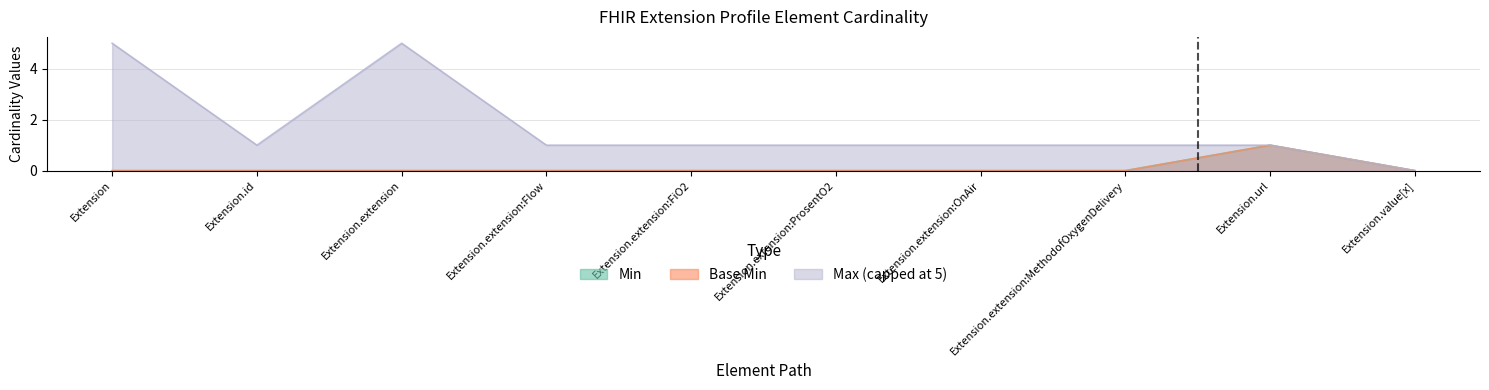

Rank the categories by Base Min value from highest to lowest.

Extension.url, Extension, Extension.id, Extension.extension, Extension.extension:Flow, Extension.extension:FiO2, Extension.extension:ProsentO2, Extension.extension:OnAir, Extension.extension:MethodofOxygenDelivery, Extension.value[x]